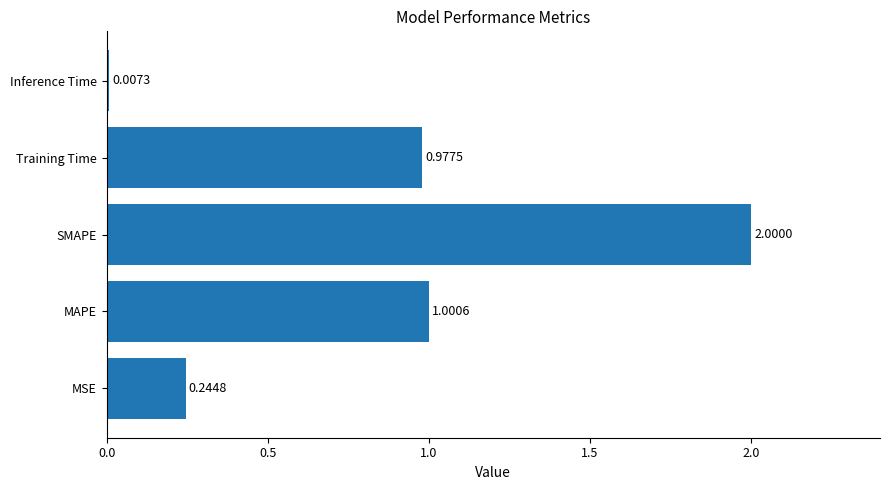

At which label is the value closest to 1?

MAPE